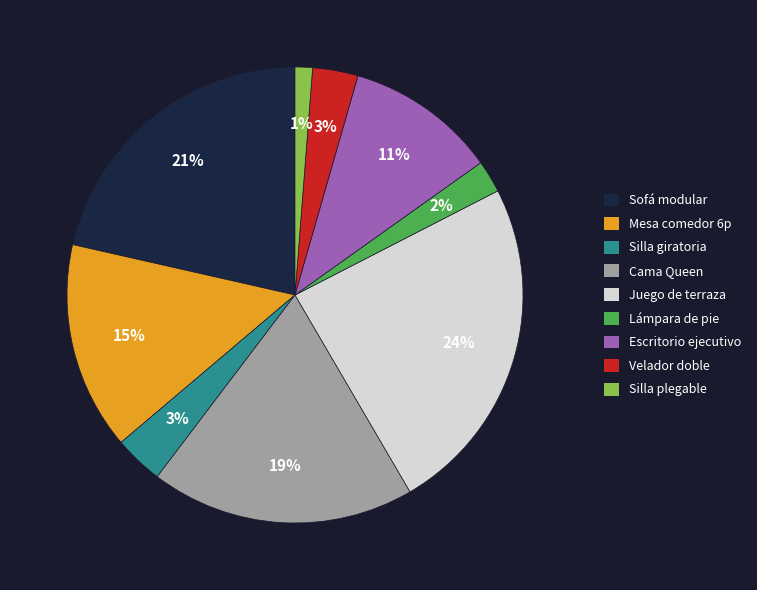

To the nearest percent, what portion does Cama Queen represent?

19%